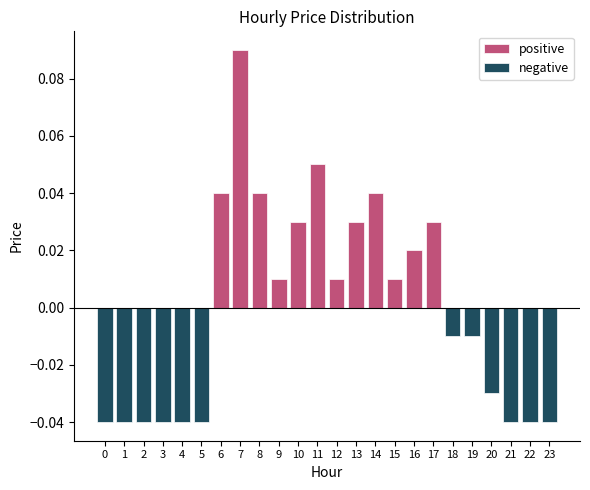

Reading left to right, list all the values displayed in this chart.

positive: 0=0.0	1=0.0	2=0.0	3=0.0	4=0.0	5=0.0	6=0.0	7=0.1	8=0.0	9=0.0	10=0.0	11=0.1	12=0.0	13=0.0	14=0.0	15=0.0	16=0.0	17=0.0	18=0.0	19=0.0	20=0.0	21=0.0	22=0.0	23=0.0
negative: 0=-0.0	1=-0.0	2=-0.0	3=-0.0	4=-0.0	5=-0.0	6=0.0	7=0.0	8=0.0	9=0.0	10=0.0	11=0.0	12=0.0	13=0.0	14=0.0	15=0.0	16=0.0	17=0.0	18=-0.0	19=-0.0	20=-0.0	21=-0.0	22=-0.0	23=-0.0